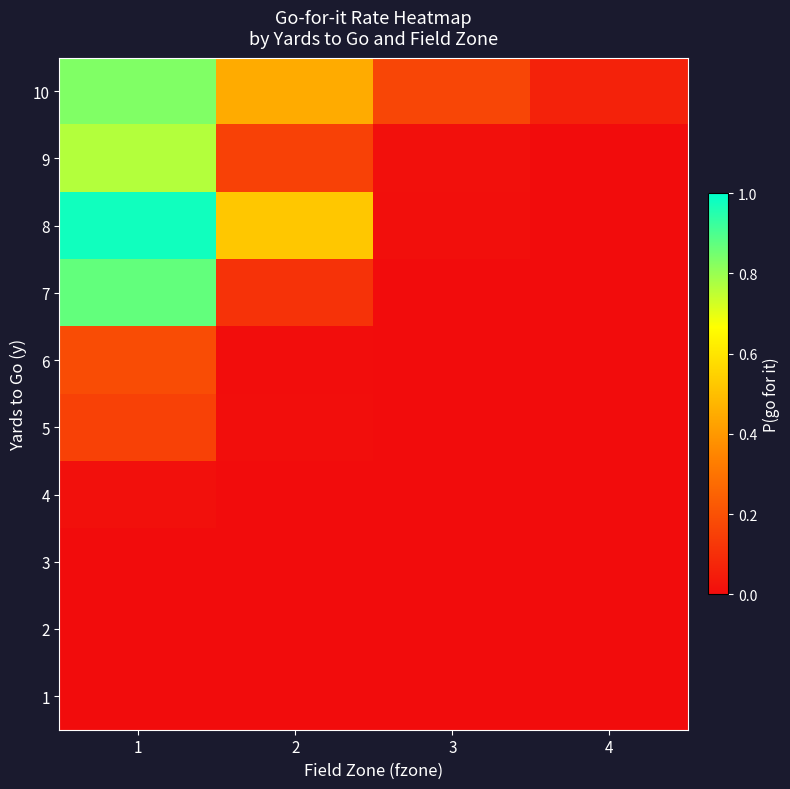

Which series changed the most between 2 and 4?

8